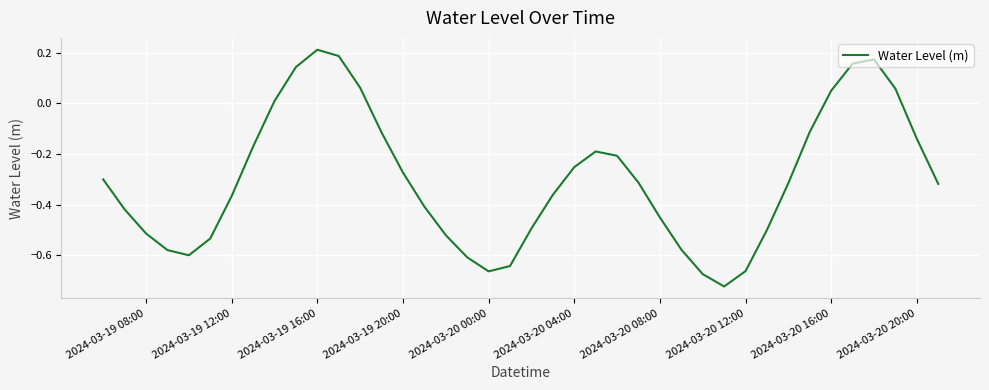

Is this an area chart (filled region under the line)?

No